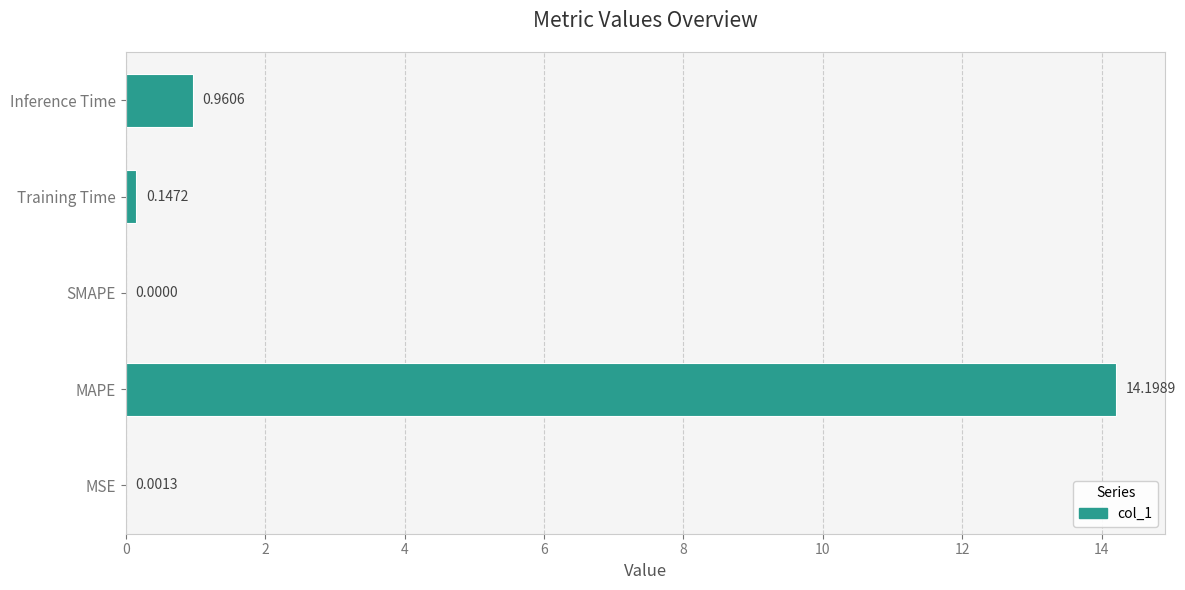

What is the sum of all values?

15.3